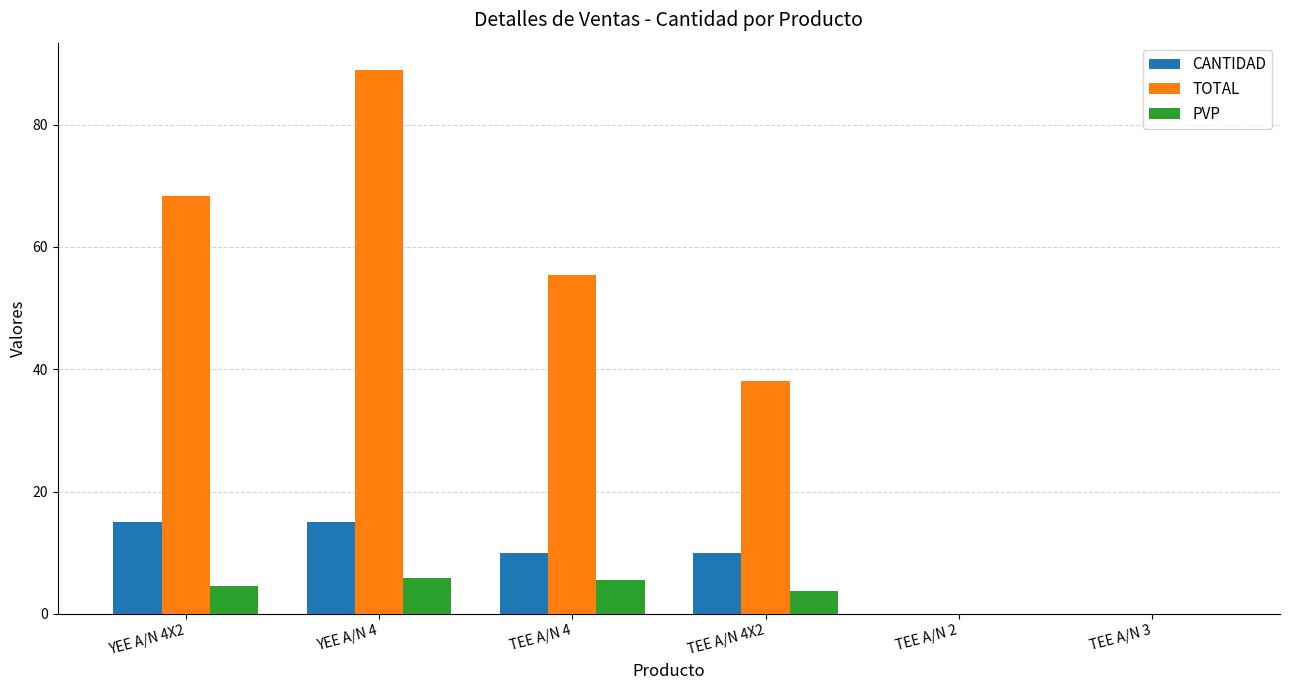

True or false: PVP has a value of 0.0 at TEE A/N 2.

True